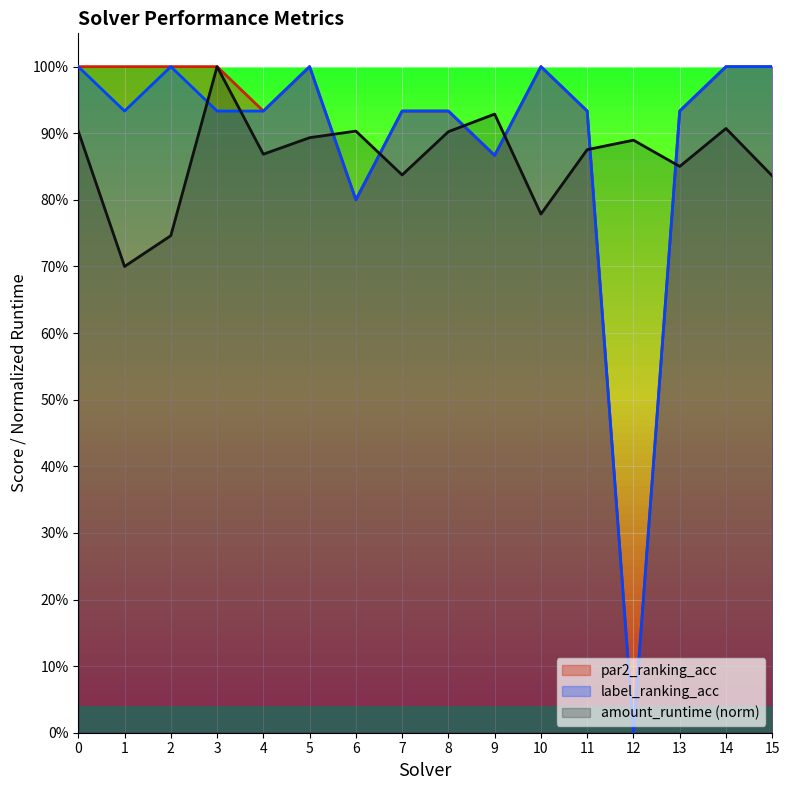

How many interior local peaks does the label_ranking_acc series have?

3